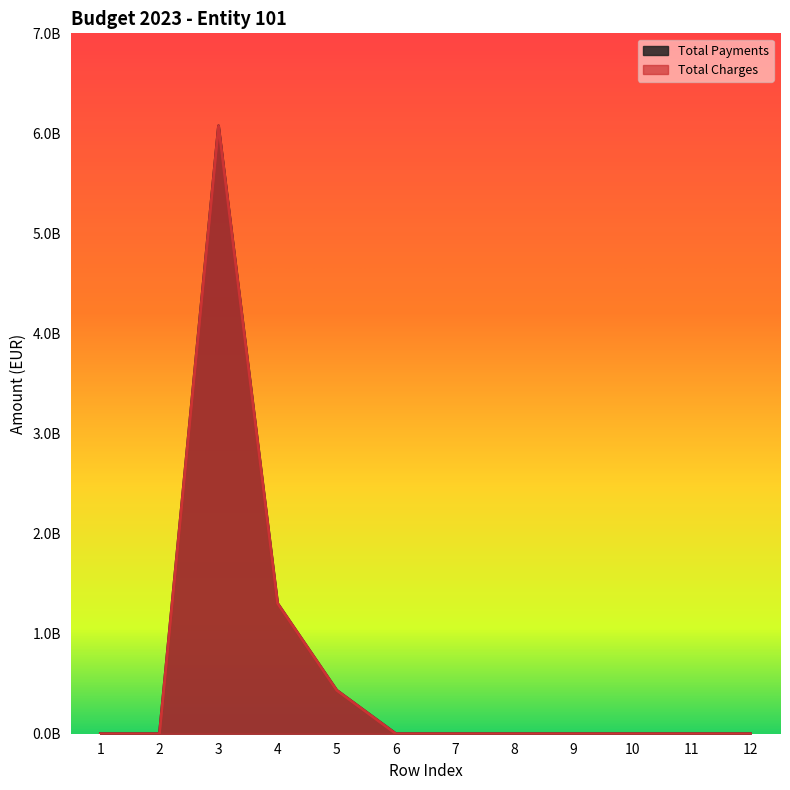

What is the total value across all series at 5?

867960000